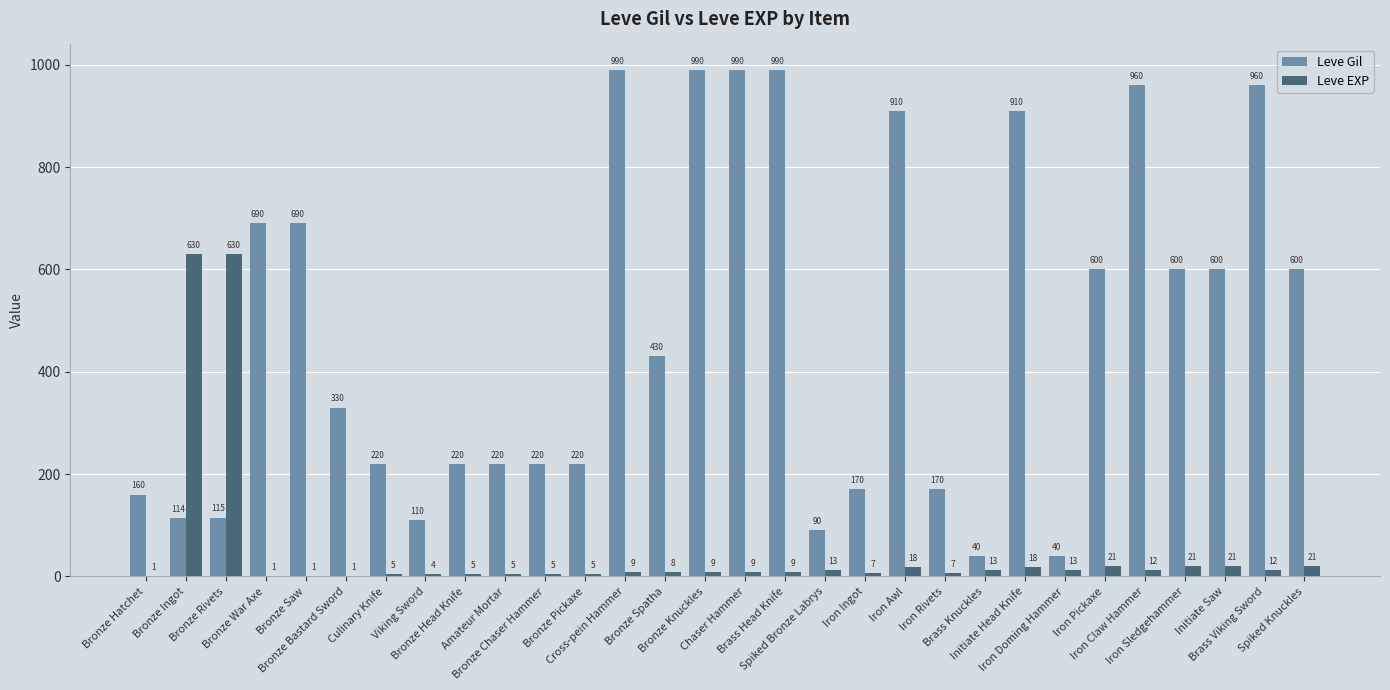

Reading left to right, extract all data points from this chart.

Leve Gil: 160	114	115	690	690	330	220	110	220	220	220	220	990	430	990	990	990	90	170	910	170	40	910	40	600	960	600	600	960	600
Leve EXP: 1	630	630	1	1	1	5	4	5	5	5	5	9	8	9	9	9	13	7	18	7	13	18	13	21	12	21	21	12	21